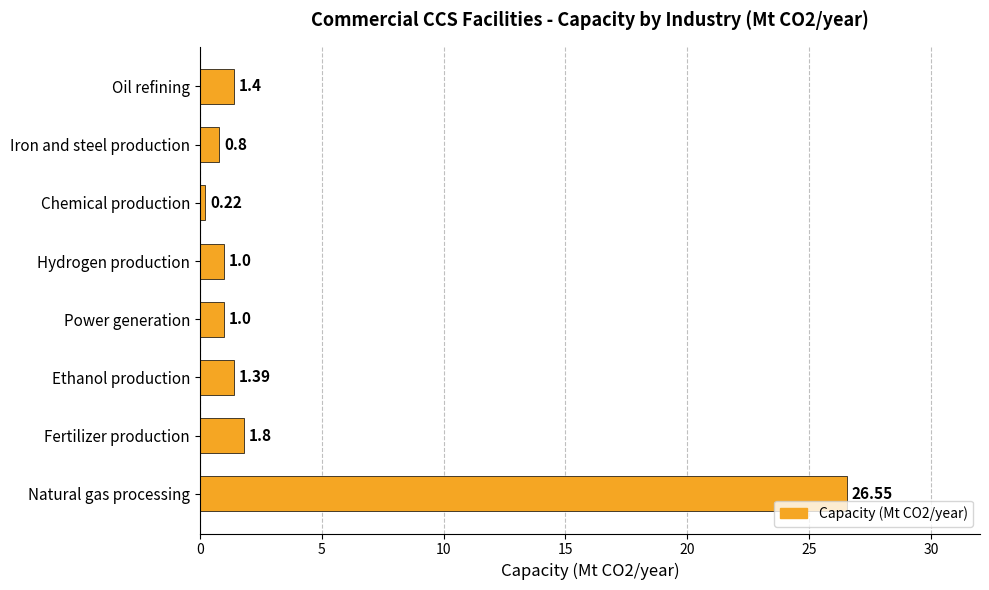

What is the average value?

4.3